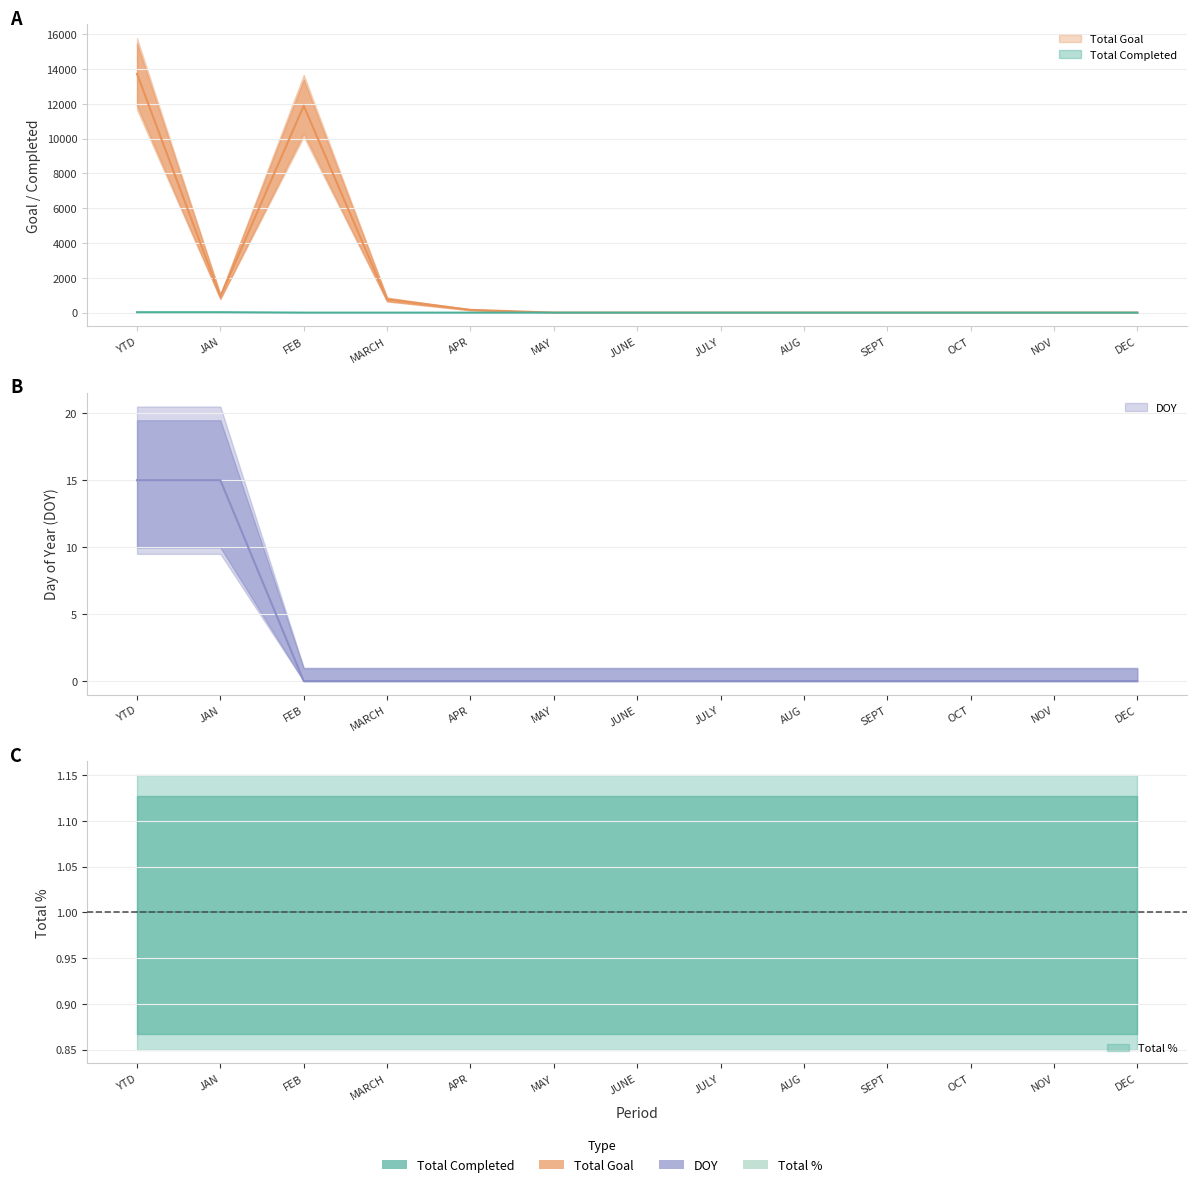

What is the sum of all Total Goal values?

27442